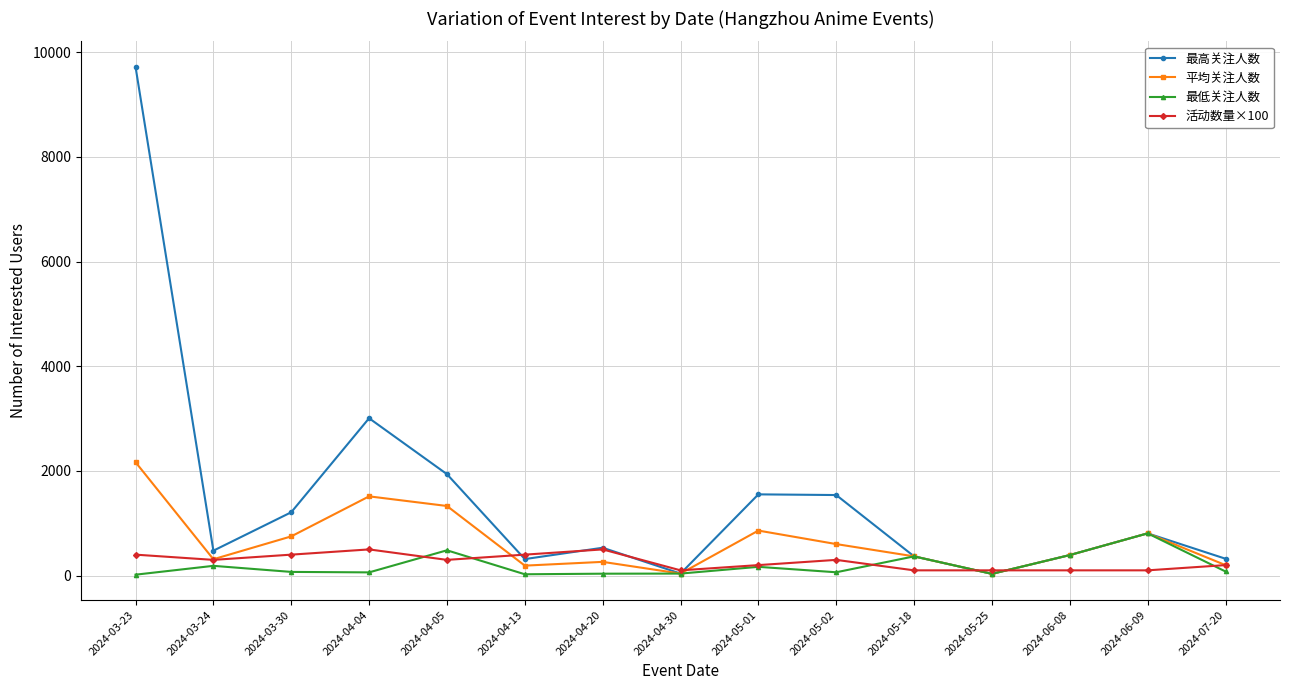

Which category has the highest value across all series?

2024-03-23